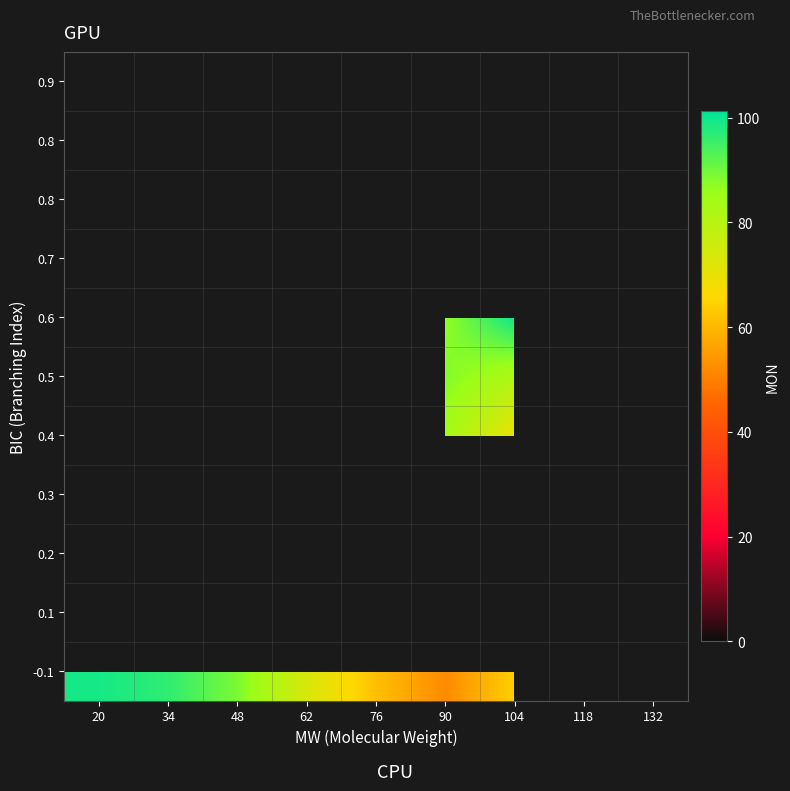

Between 34 and 62, which is larger?

34